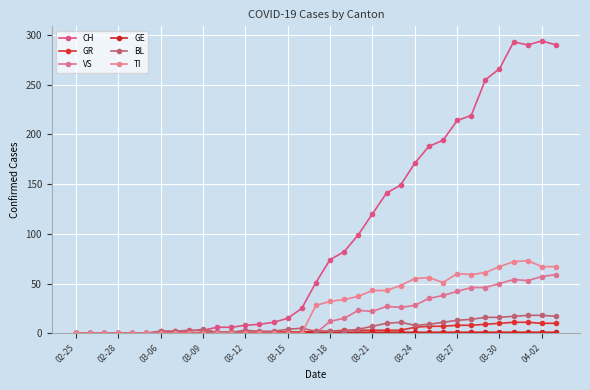

What is the difference between the second highest and second lowest values in the BL series?

18